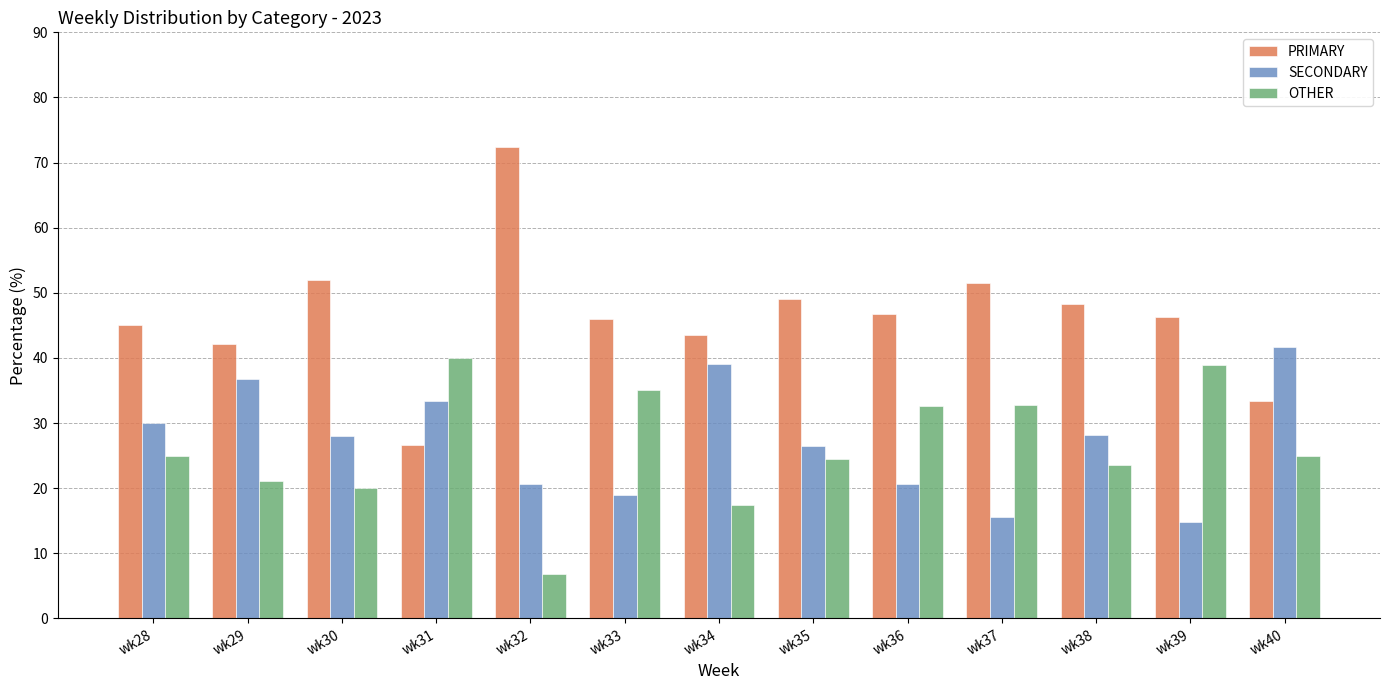

What is the difference between the maximum and minimum values in the OTHER series?

33.1